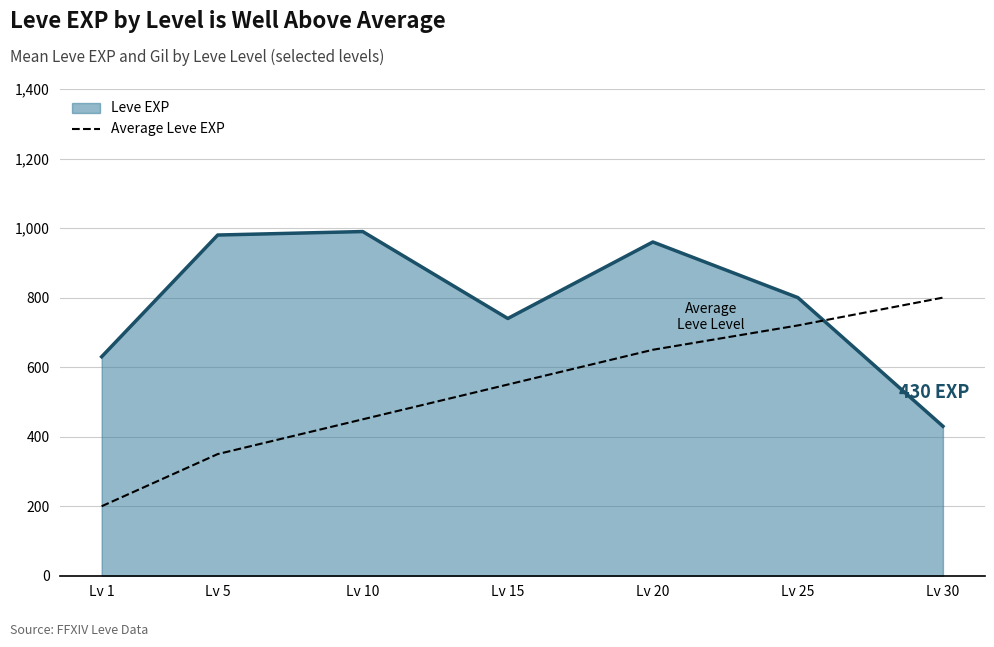

The value of Leve EXP at Lv 30 is 292. True or false?

False